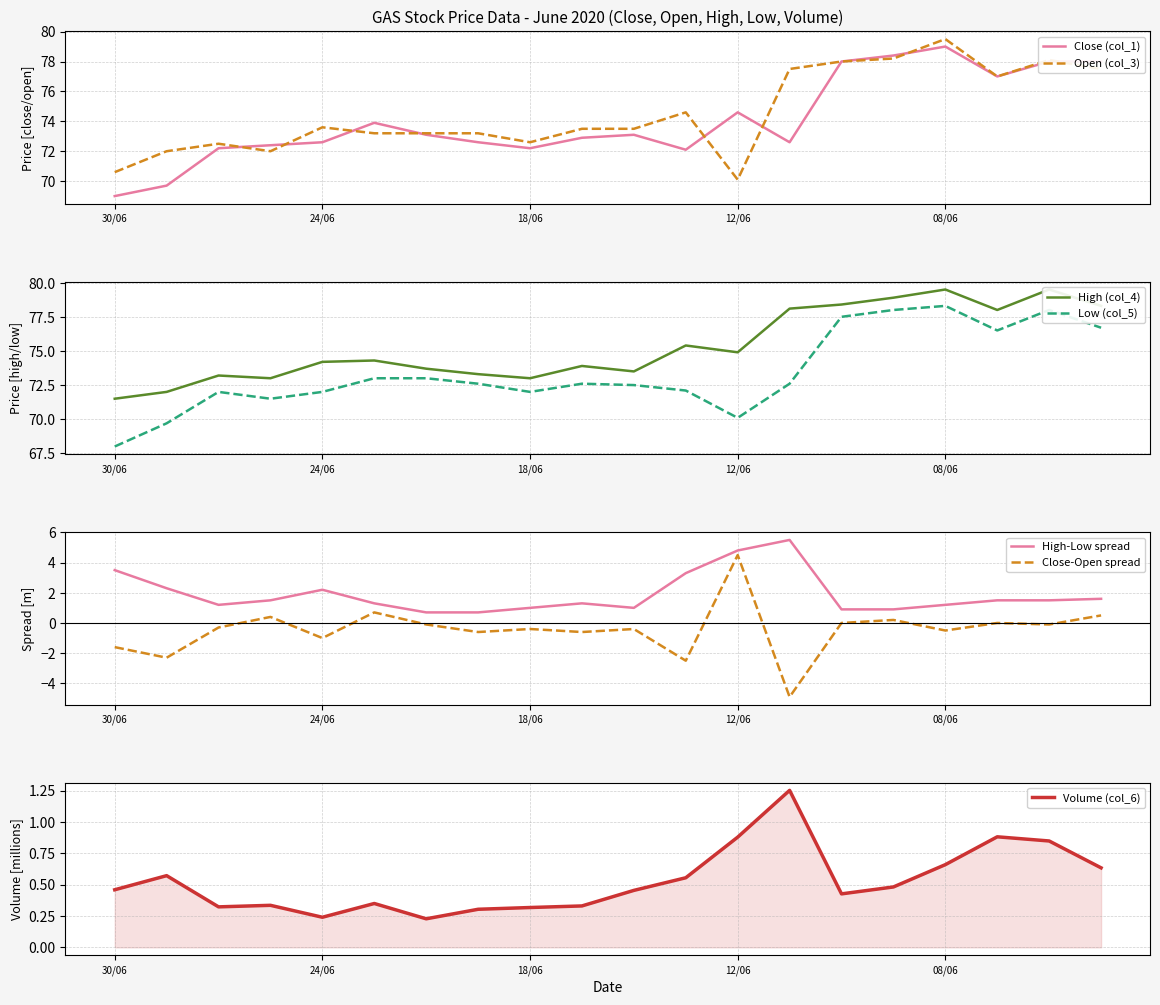

Is the value of Open (col_3) at 18/06 greater than the value of Close (col_1) at 18/06?

Yes